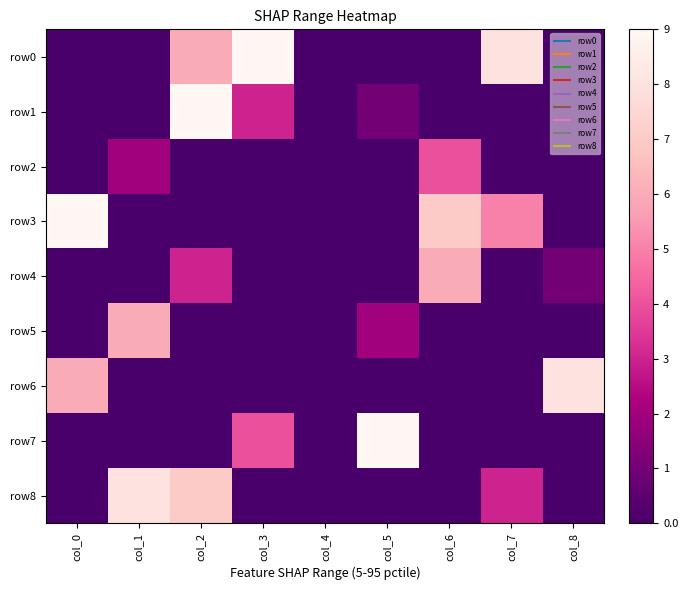

Which label corresponds to the largest value in the chart?

col_3